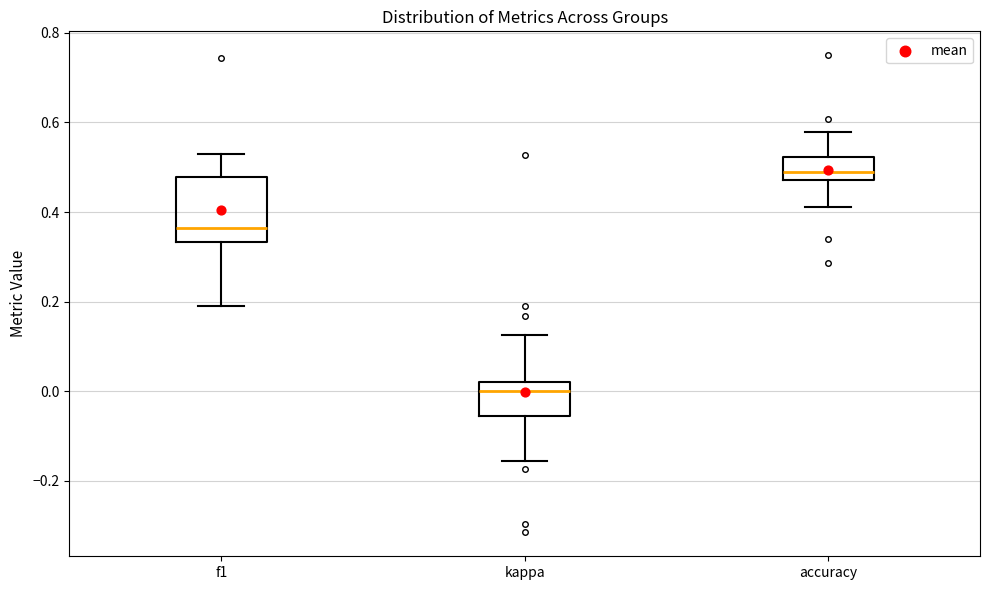

Reading left to right, read every box against the y-axis: the position of its median line, the range the box covers, and the ends of its whiskers. The values are not printed on the chart, so give them approximately, as read against the axis.

f1: median 0.36, box 0.34 to 0.48, whiskers 0.20 to 0.52
kappa: median 0.00, box -0.06 to 0.02, whiskers -0.16 to 0.12
accuracy: median 0.48 (just above the box's lower edge), box 0.48 to 0.52, whiskers 0.42 to 0.58